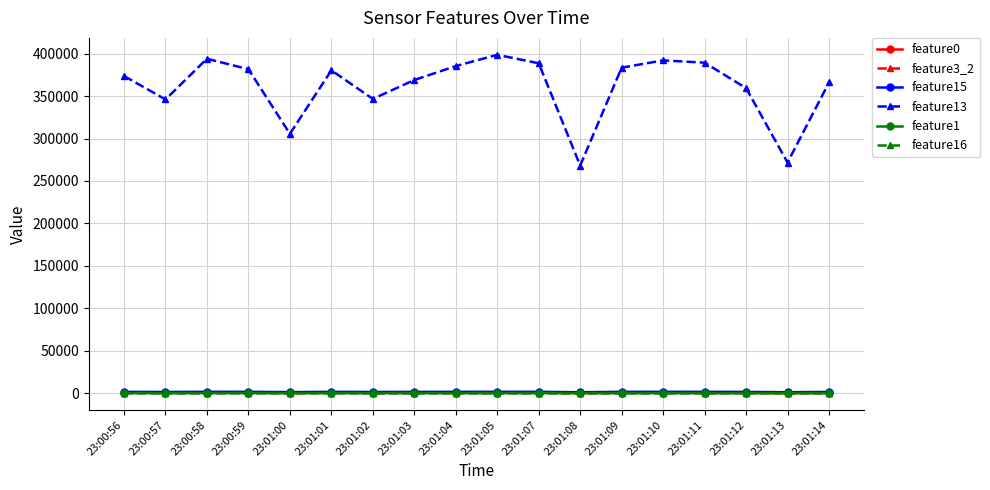

What is the value of the feature1 point at the 17th from the left?

16.3